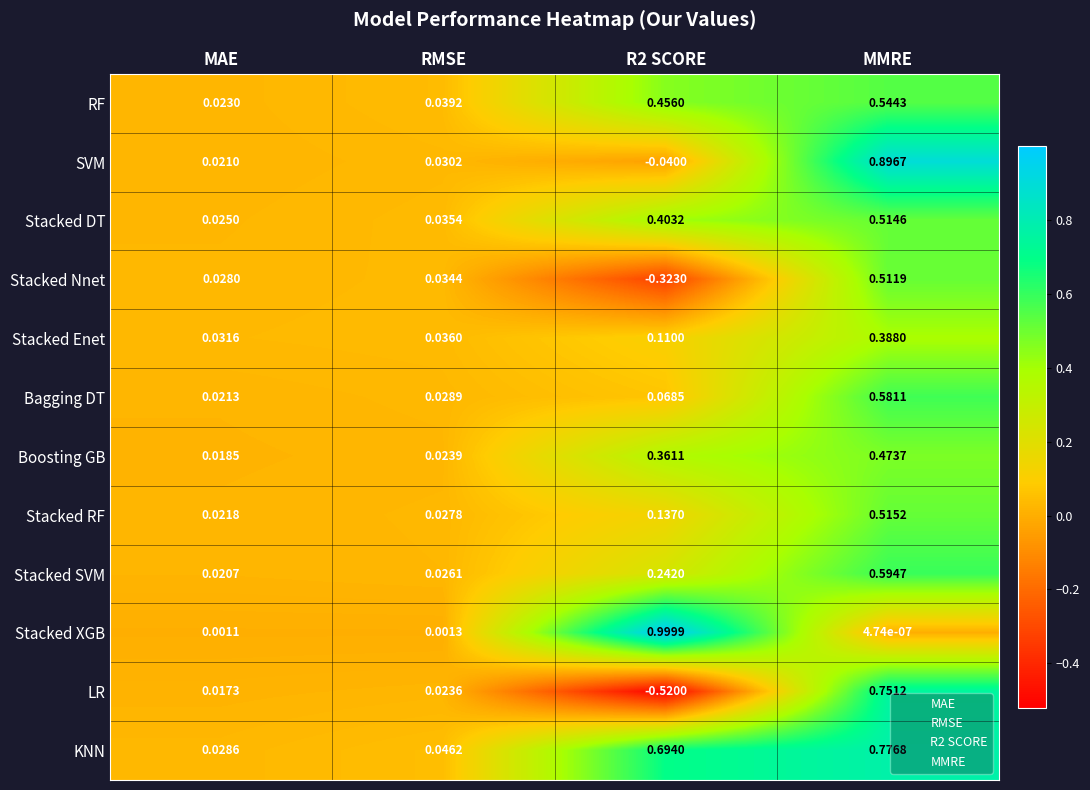

List the series in order of their peak value, highest first.

Stacked XGB, SVM, KNN, LR, Stacked SVM, Bagging DT, RF, Stacked RF, Stacked DT, Stacked Nnet, Boosting GB, Stacked Enet